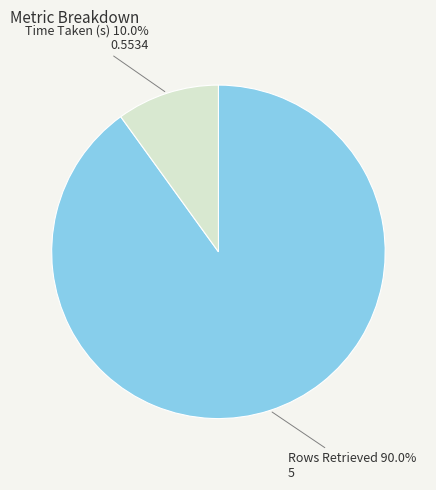

Does any single category account for the majority?

Yes